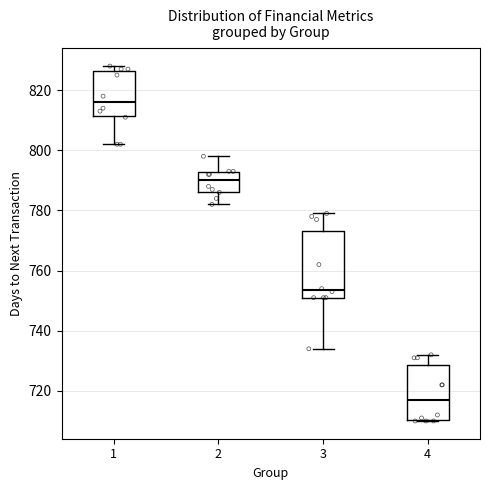

Which box is the tallest, from its lower edge to its upper edge?

3